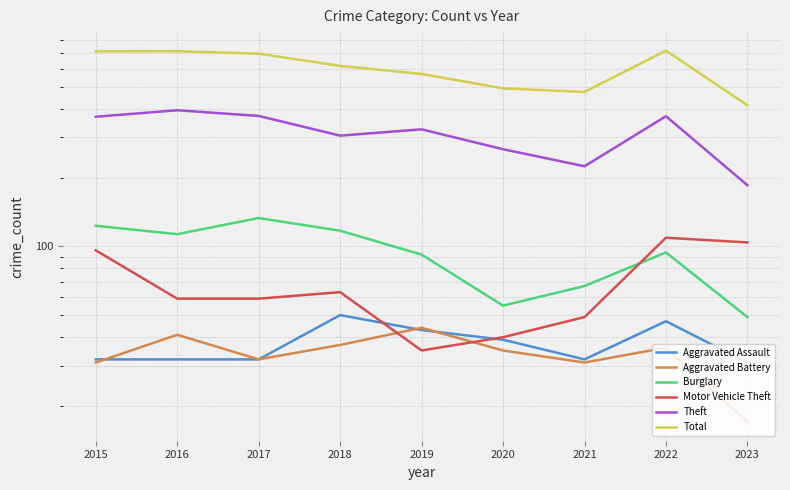

What is the average value of the Aggravated Assault series?

38